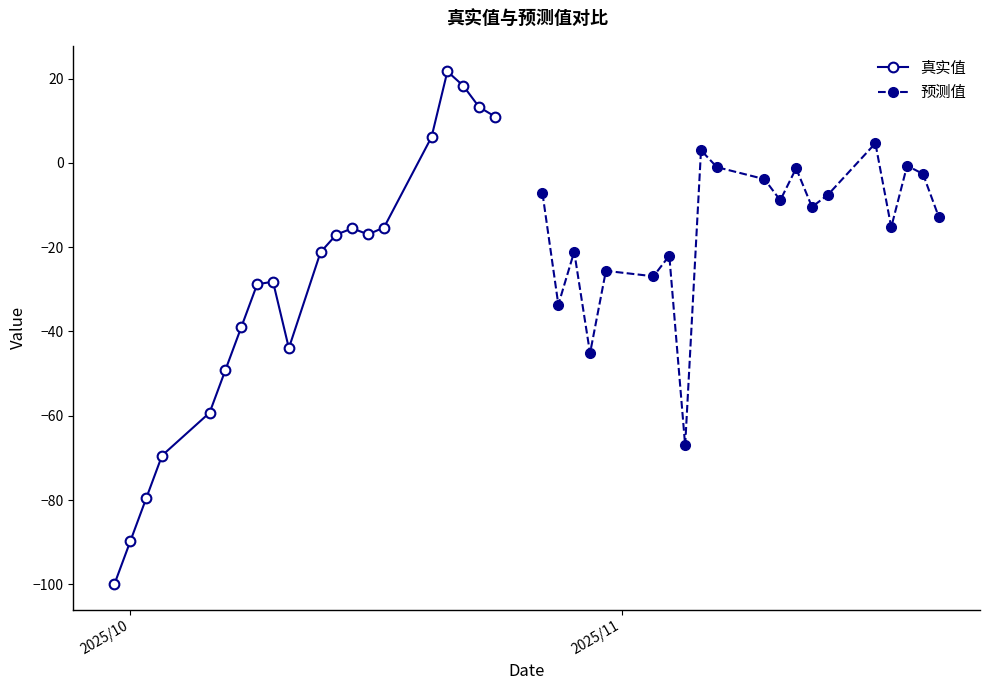

At which label is 预测值 closest to -31?

2025/11